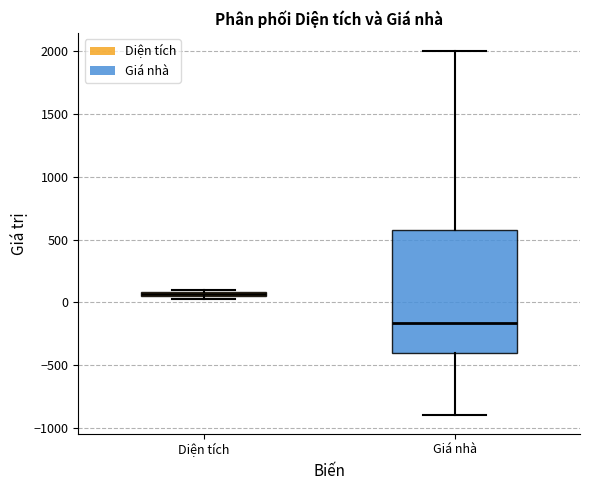

Where is the lower edge of the box for Diện tích on the y-axis? The values are not printed on the chart, so give them approximately, as read against the axis.

50